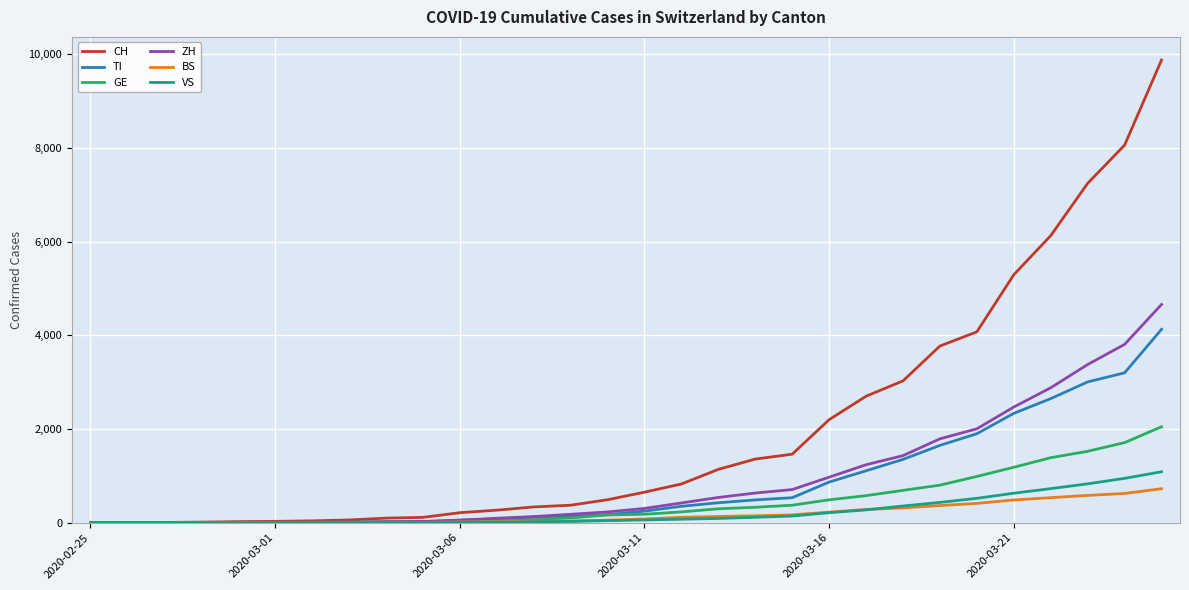

Which series has the largest total across all categories?

CH